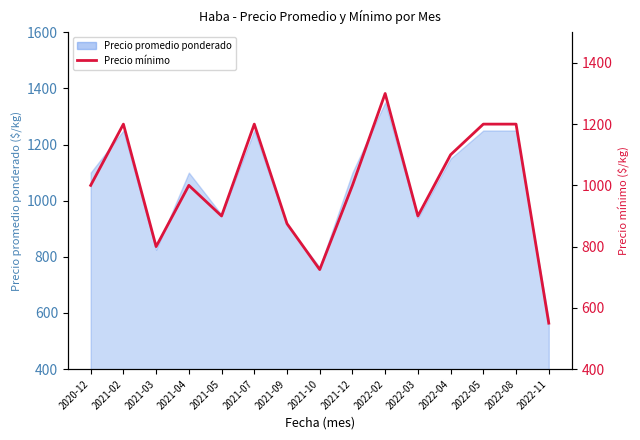

Rank the categories by value from highest to lowest.

2022-02, 2021-02, 2021-07, 2022-05, 2022-08, 2022-04, 2020-12, 2021-04, 2021-12, 2021-05, 2022-03, 2021-09, 2021-03, 2021-10, 2022-11